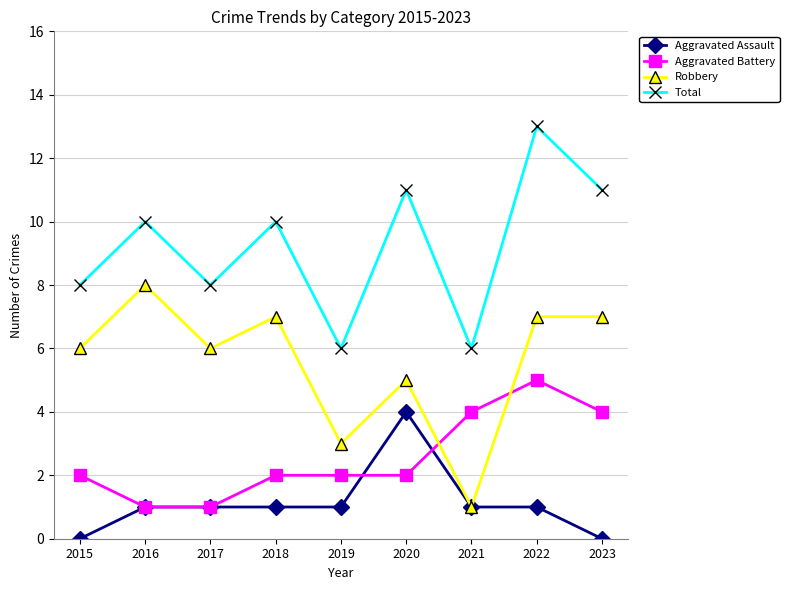

List the series in order of their peak value, highest first.

Total, Robbery, Aggravated Battery, Aggravated Assault